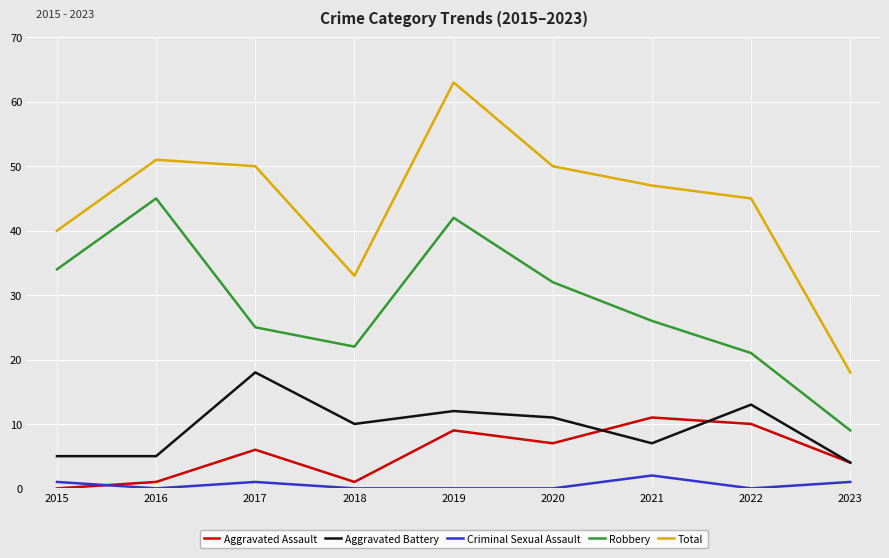

Which series has the largest range (max minus min)?

Total